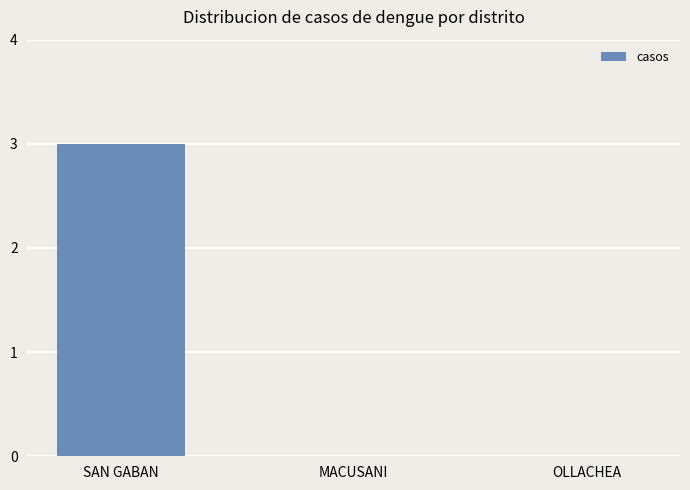

Reading right to left, what are all the values shown in this chart?

OLLACHEA=0	MACUSANI=0	SAN GABAN=3